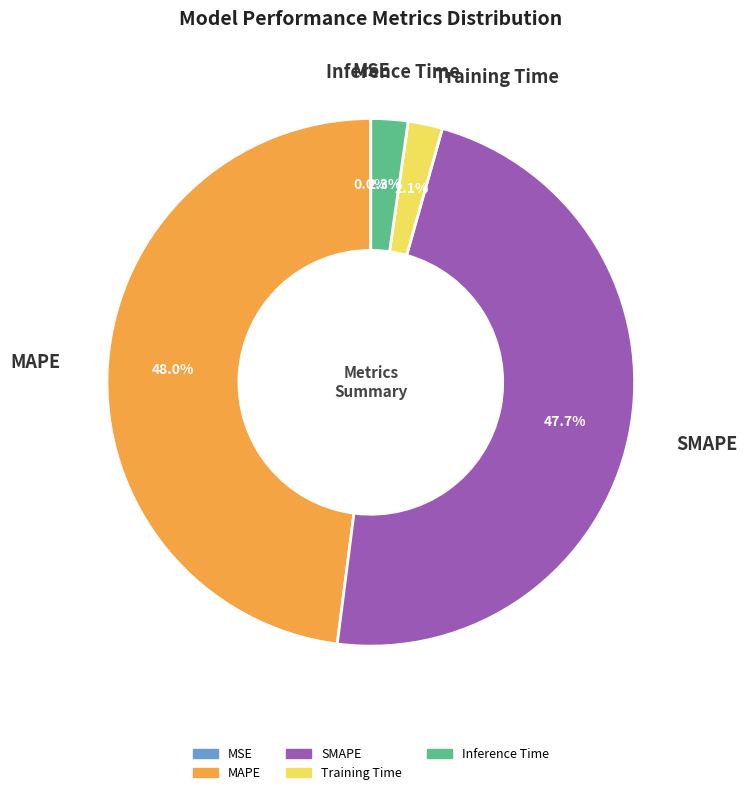

The SMAPE slice represents 48% of the pie. True or false?

True